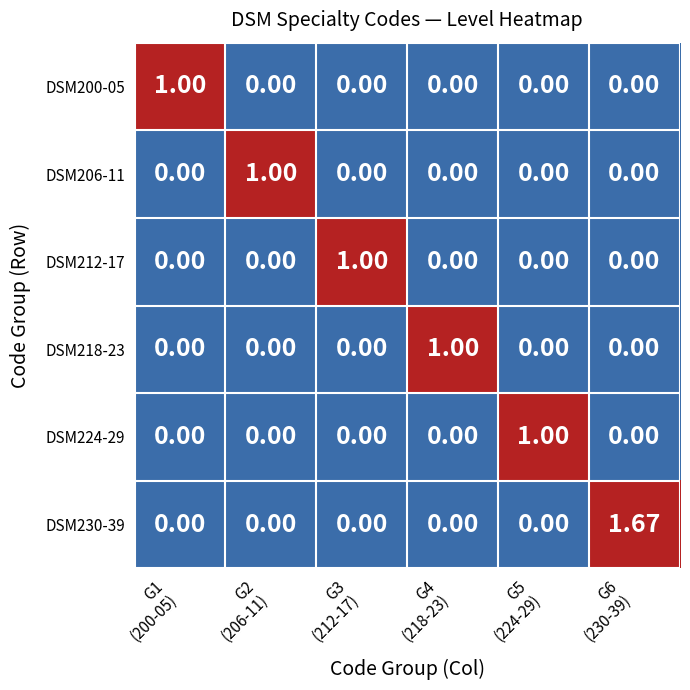

Reading left to right, list all the values displayed in this chart.

DSM200-05: G1
(200-05)=1.0	G2
(206-11)=0.0	G3
(212-17)=0.0	G4
(218-23)=0.0	G5
(224-29)=0.0	G6
(230-39)=0.0
DSM206-11: G1
(200-05)=0.0	G2
(206-11)=1.0	G3
(212-17)=0.0	G4
(218-23)=0.0	G5
(224-29)=0.0	G6
(230-39)=0.0
DSM212-17: G1
(200-05)=0.0	G2
(206-11)=0.0	G3
(212-17)=1.0	G4
(218-23)=0.0	G5
(224-29)=0.0	G6
(230-39)=0.0
DSM218-23: G1
(200-05)=0.0	G2
(206-11)=0.0	G3
(212-17)=0.0	G4
(218-23)=1.0	G5
(224-29)=0.0	G6
(230-39)=0.0
DSM224-29: G1
(200-05)=0.0	G2
(206-11)=0.0	G3
(212-17)=0.0	G4
(218-23)=0.0	G5
(224-29)=1.0	G6
(230-39)=0.0
DSM230-39: G1
(200-05)=0.0	G2
(206-11)=0.0	G3
(212-17)=0.0	G4
(218-23)=0.0	G5
(224-29)=0.0	G6
(230-39)=1.7